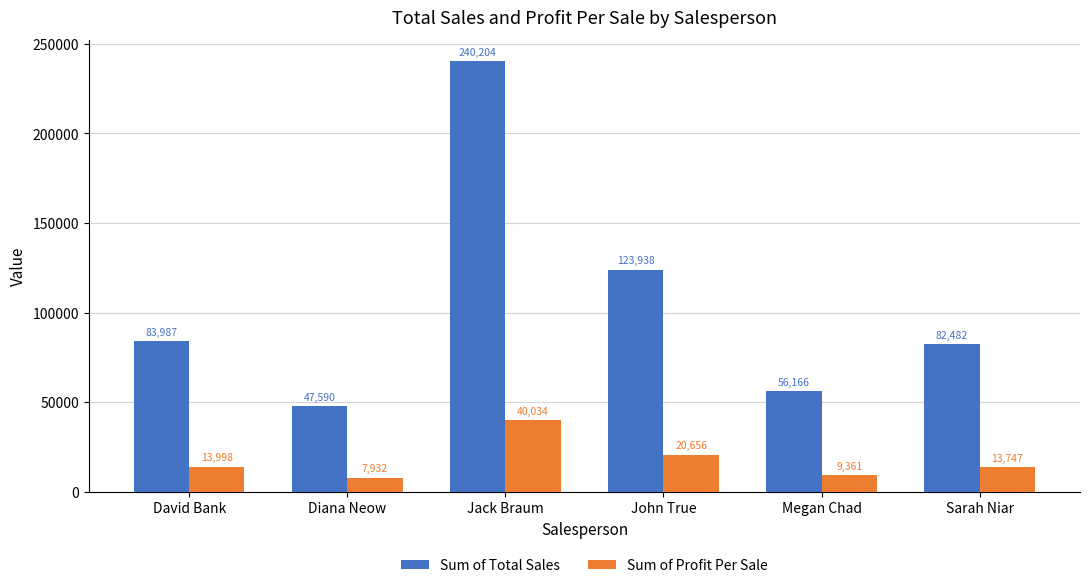

What is the difference between the second highest and second lowest values in the Sum of Total Sales series?

67772.4